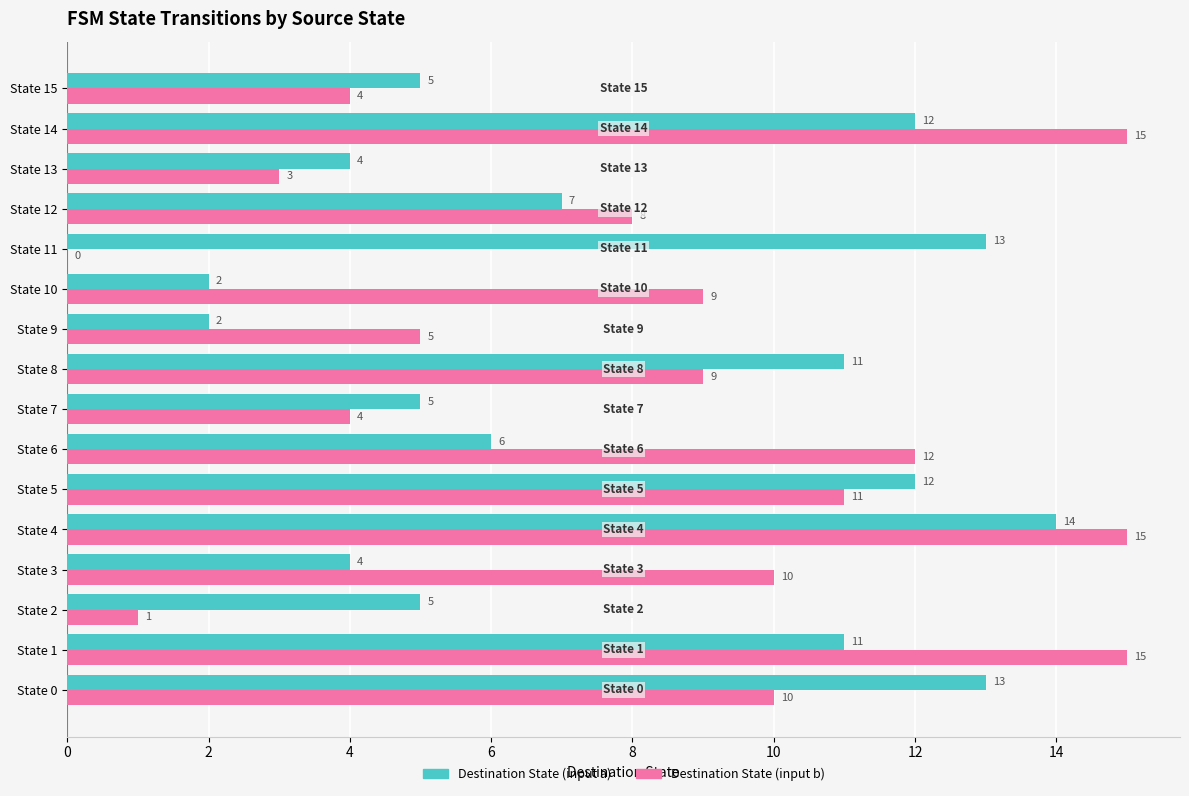

Which category has the highest value in the Destination State (input a) series?

State 4